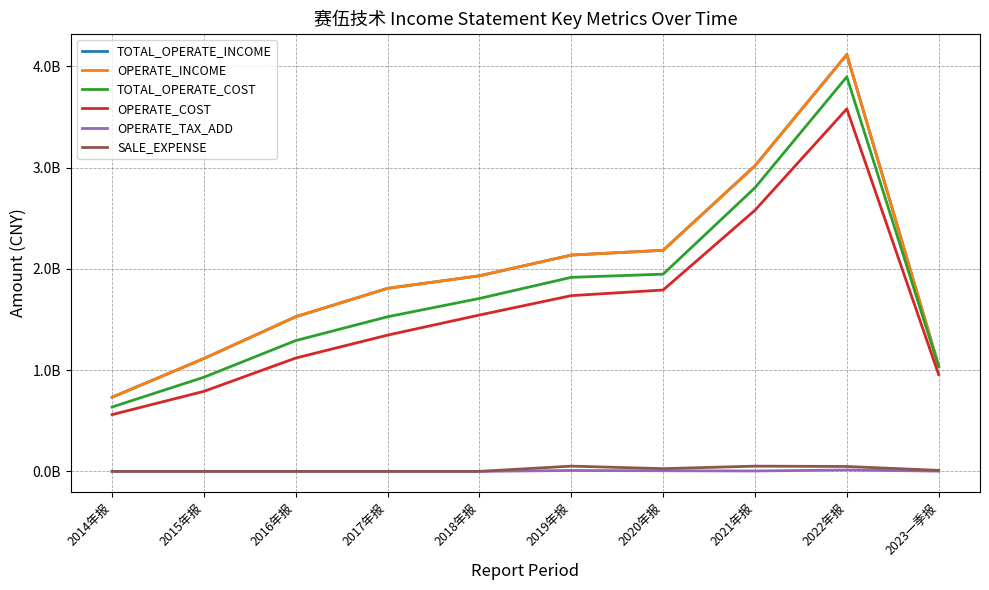

True or false: TOTAL_OPERATE_INCOME and TOTAL_OPERATE_COST intersect in this chart.

False